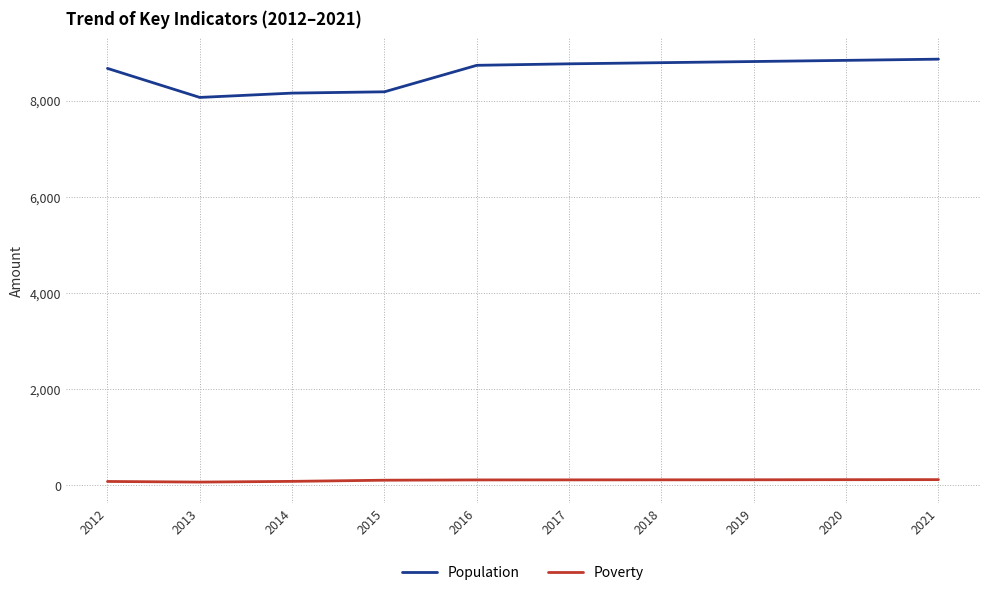

Rank the series by their average value, from highest to lowest.

Population, Poverty